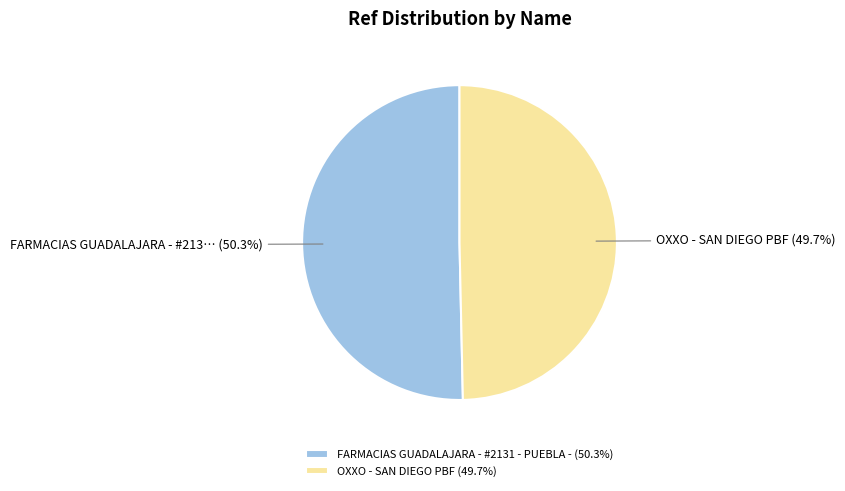

What percentage is the OXXO - SAN DIEGO PBF slice, to the nearest percent?

50%